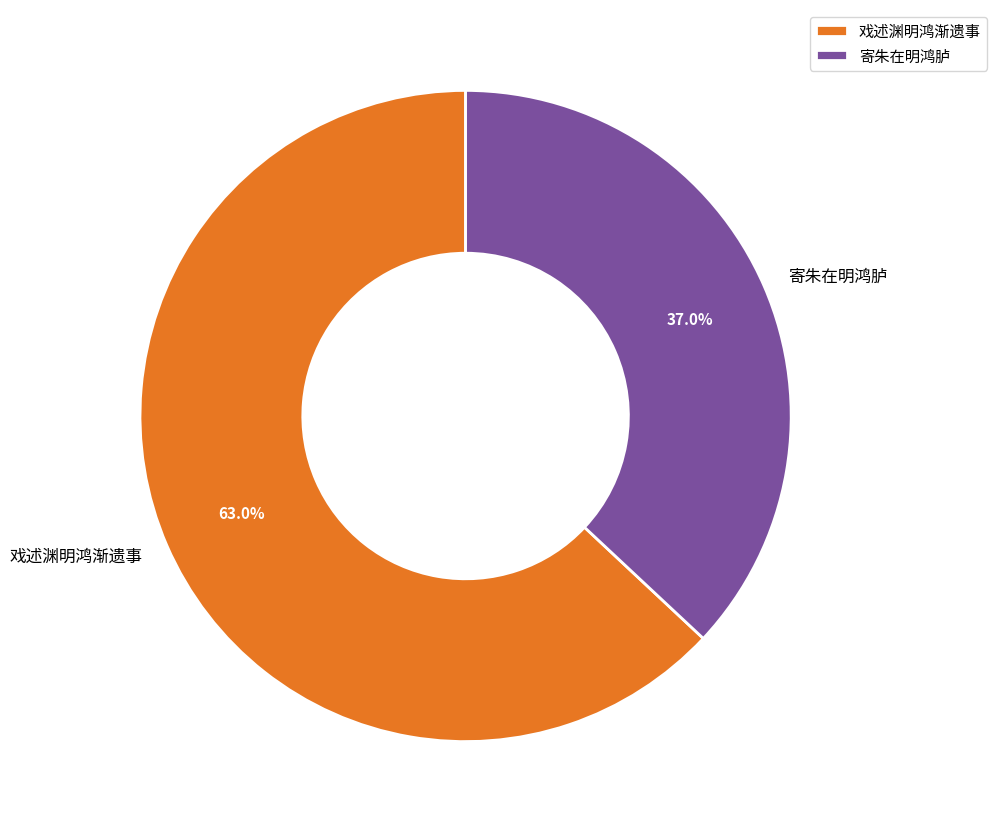

Between 戏述渊明鸿渐遗事 and 寄朱在明鸿胪, which is larger?

戏述渊明鸿渐遗事